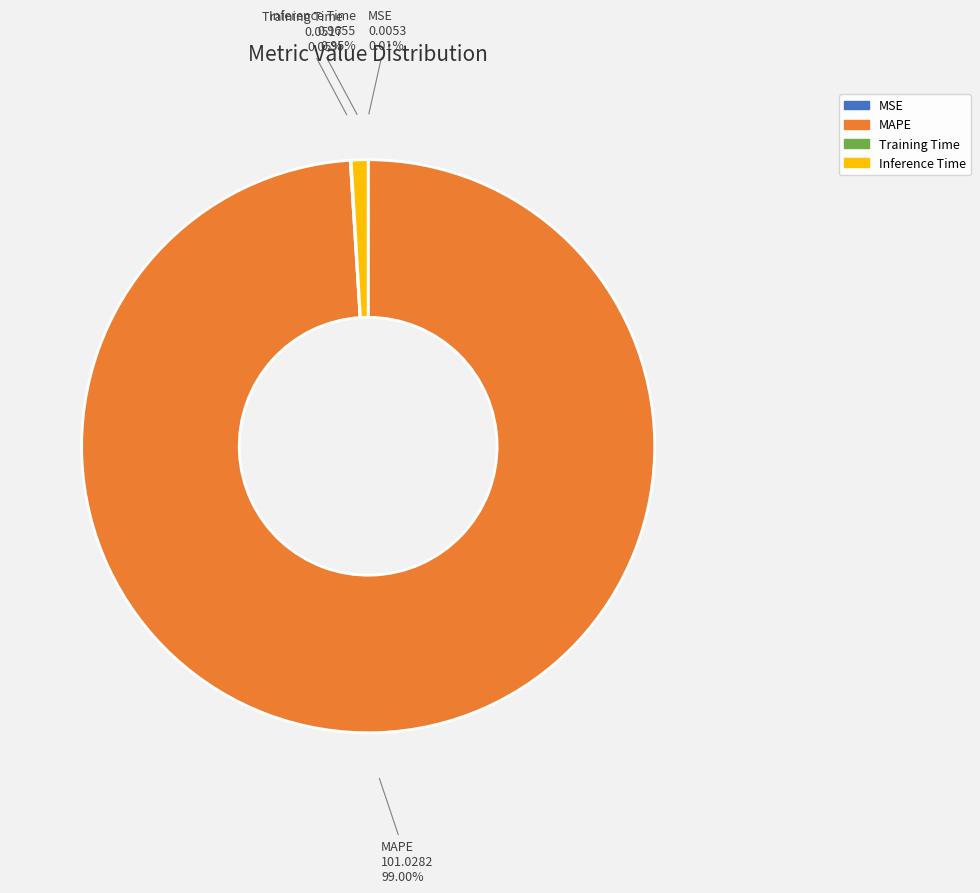

To the nearest percent, what is the difference between the largest and smallest slice percentages?

99%